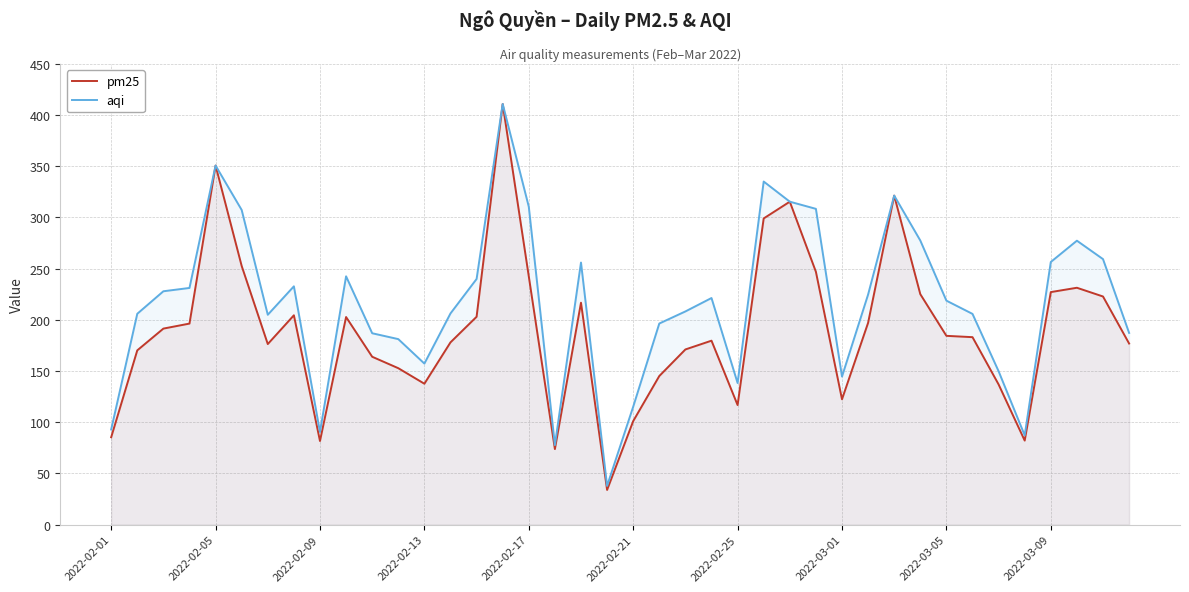

What is the total value across all series at 15?

821.7